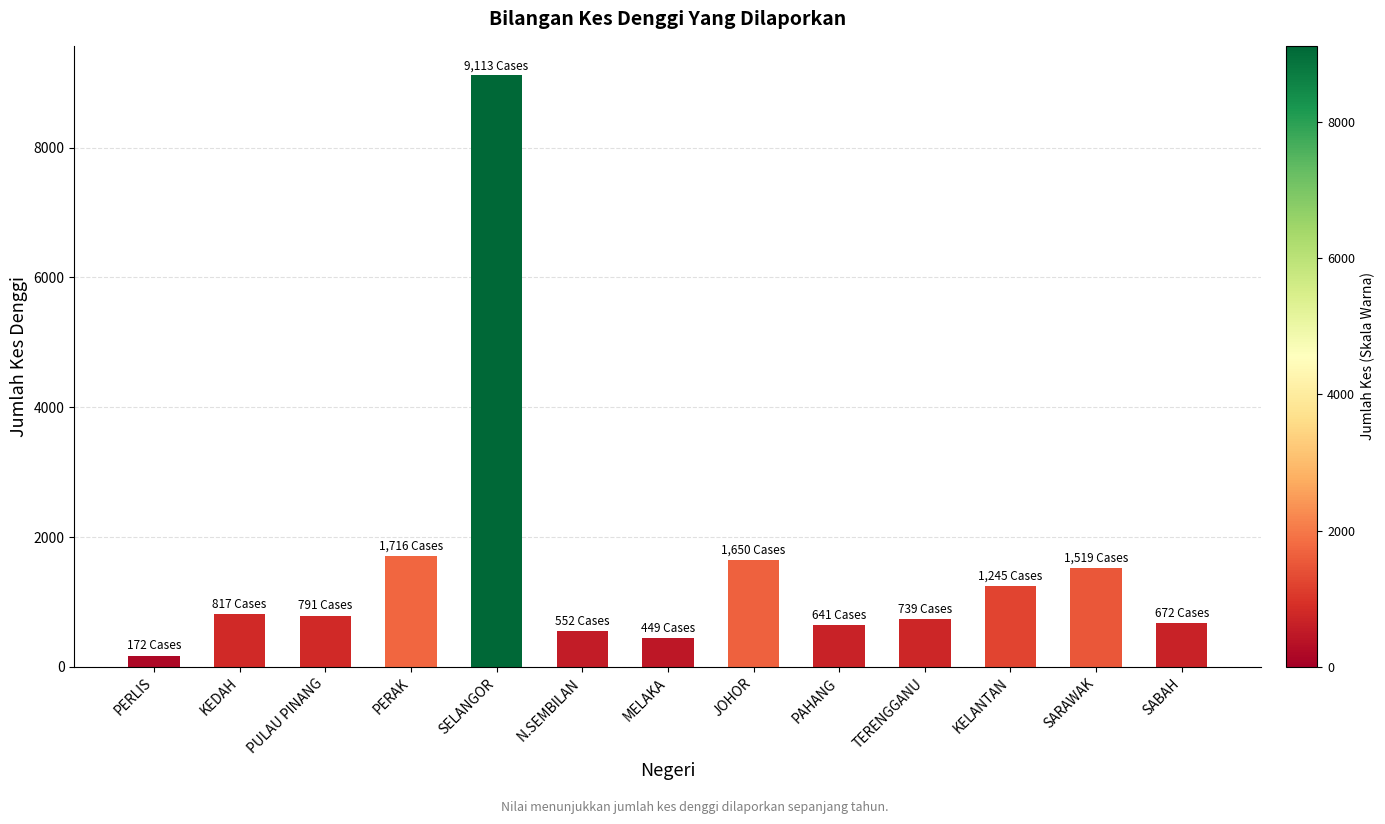

What is the label of the 8th bar from the left?

JOHOR